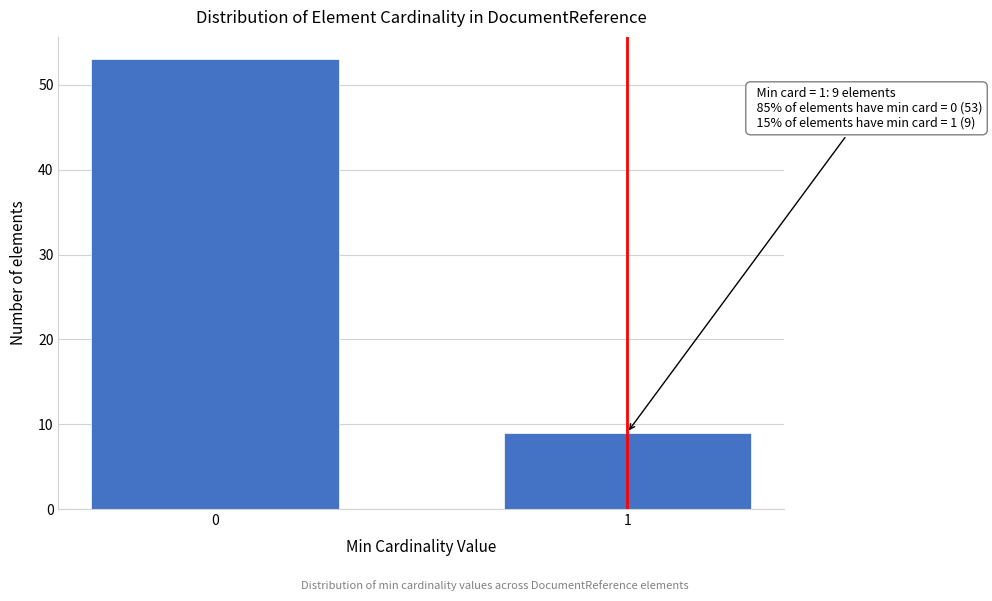

Reading left to right, extract all data points from this chart.

53	9